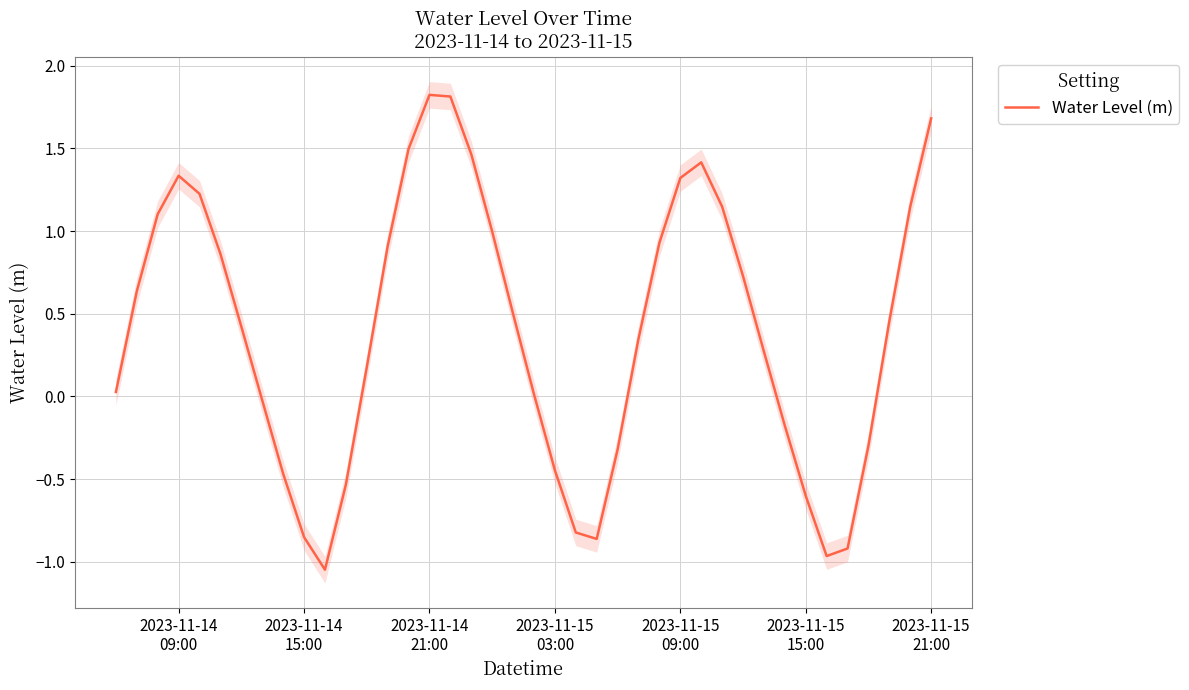

How many values are below 0?

14